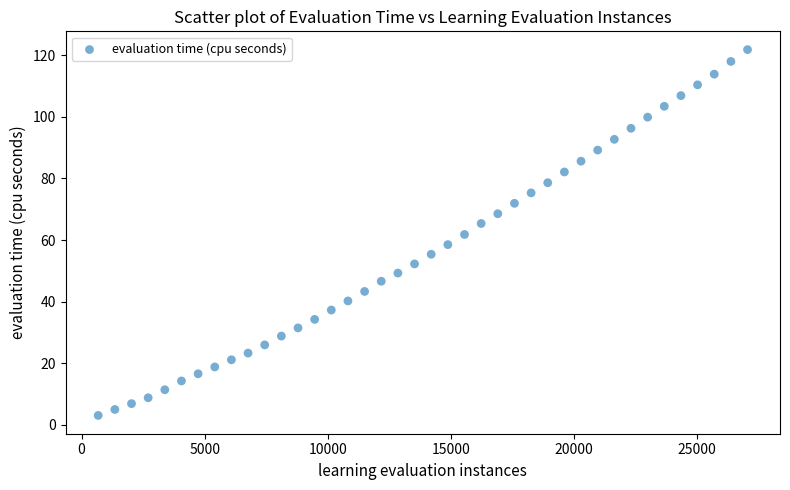

What is the range of Y values (max minus min)?

118.8